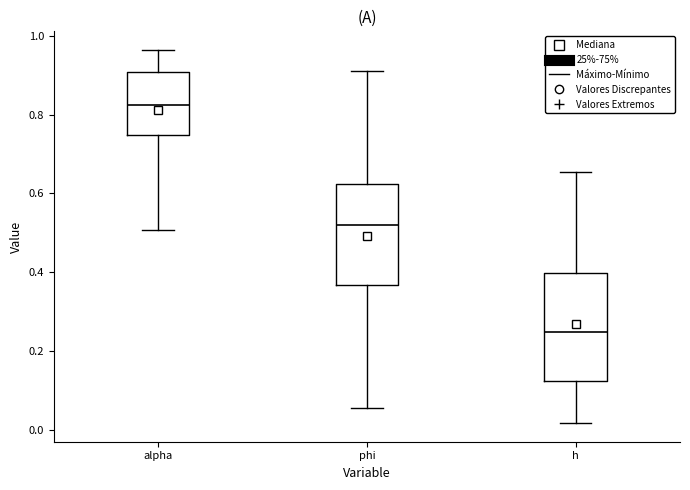

Where does the median line of the box for h sit on the y-axis? The values are not printed on the chart, so give them approximately, as read against the axis.

0.24